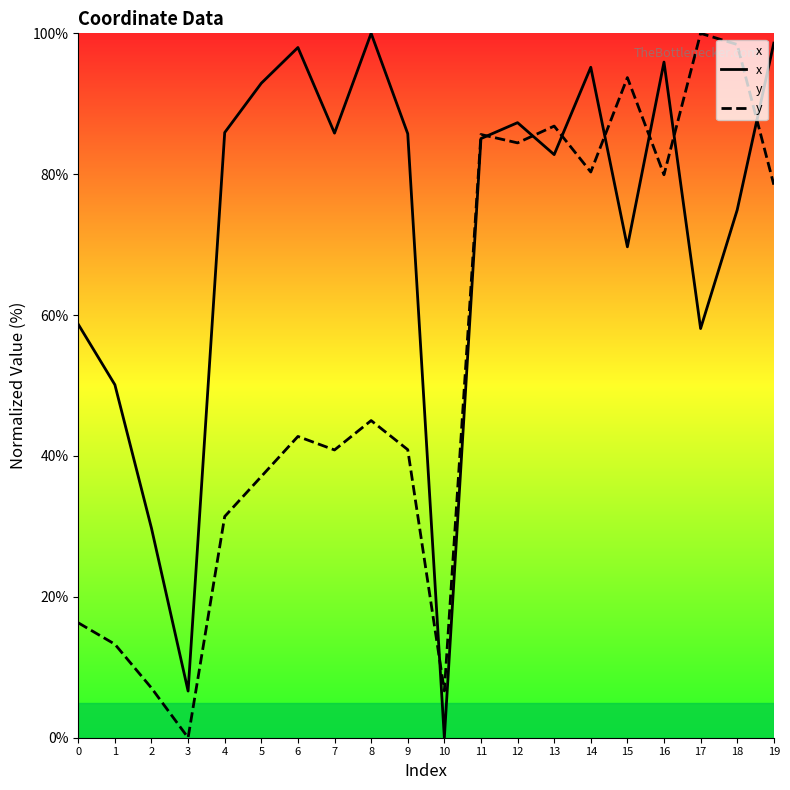

What is the difference between the maximum and minimum values in the x series?

100.0